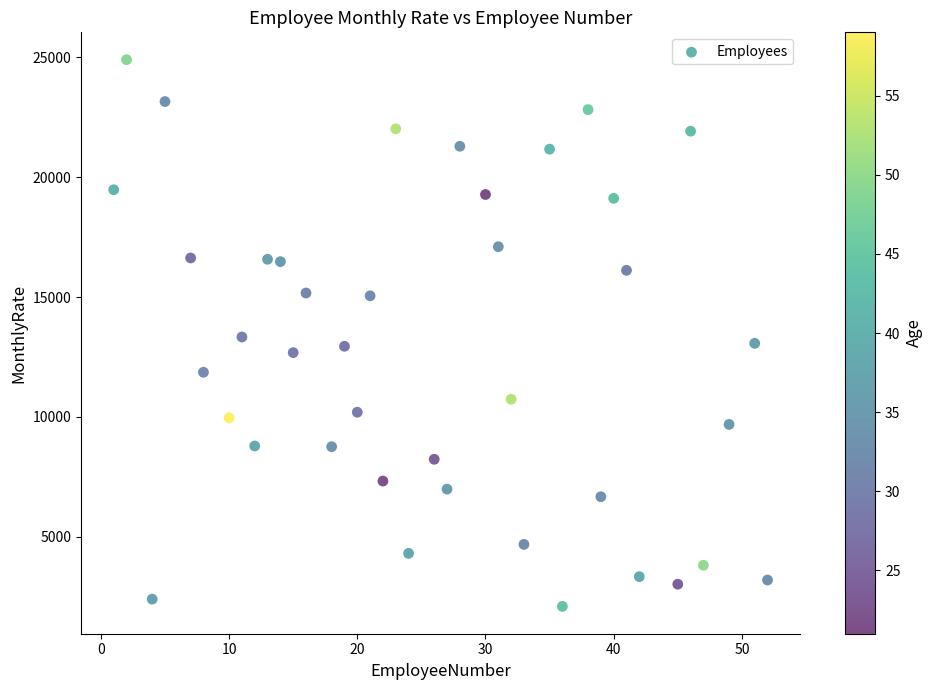

What is the range of X values (max minus min)?

51